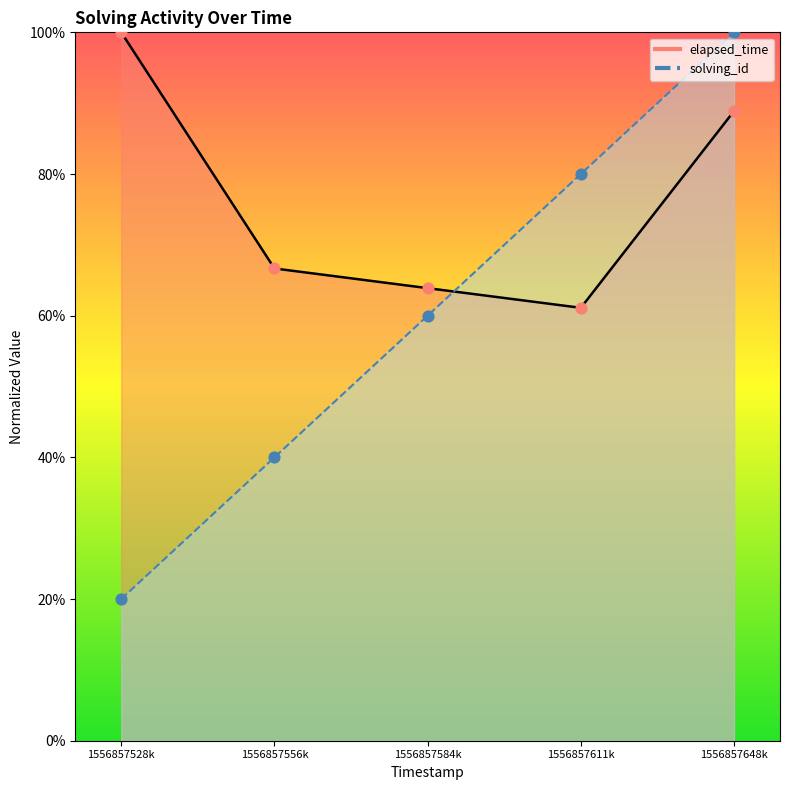

Which series has the largest total across all categories?

elapsed_time